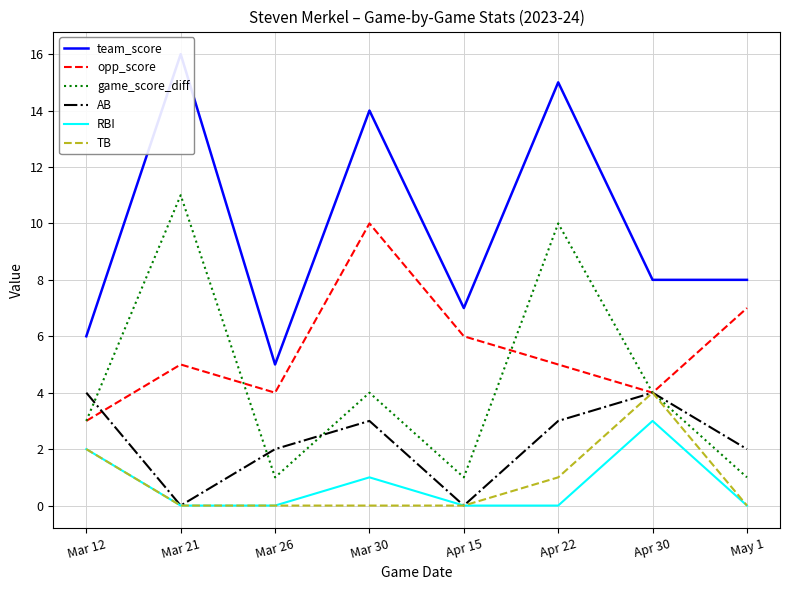

Is it true that team_score equals 7 at Mar 26?

False